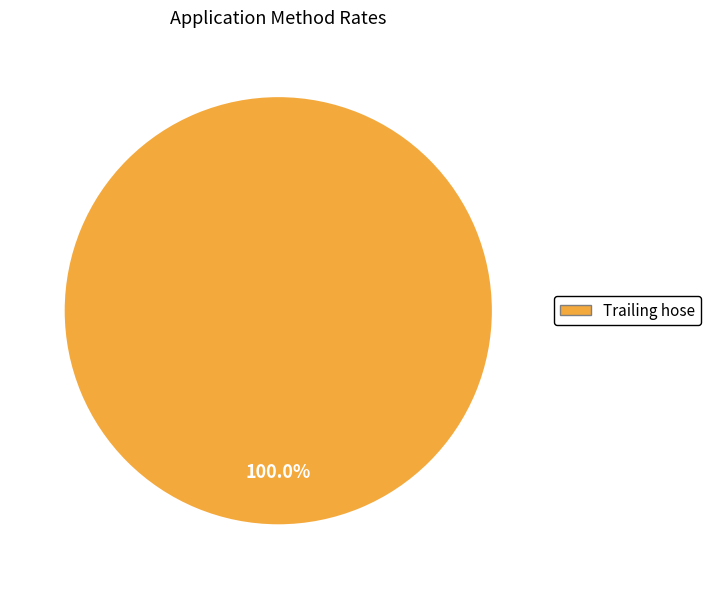

Which category accounts for the majority?

Trailing hose